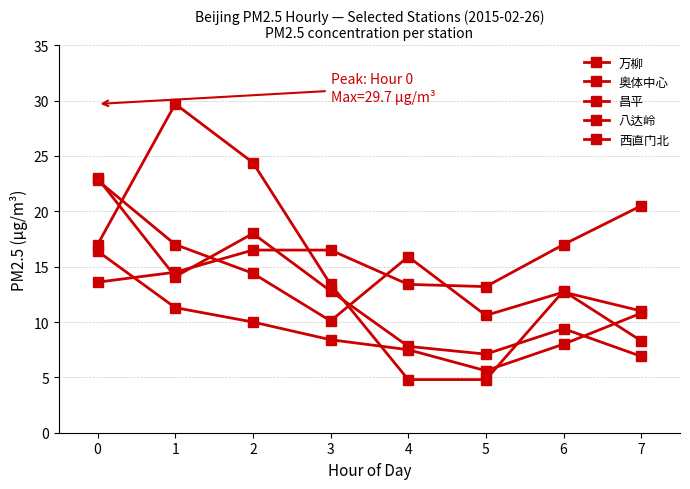

What is the sum of all 万柳 values?

115.2